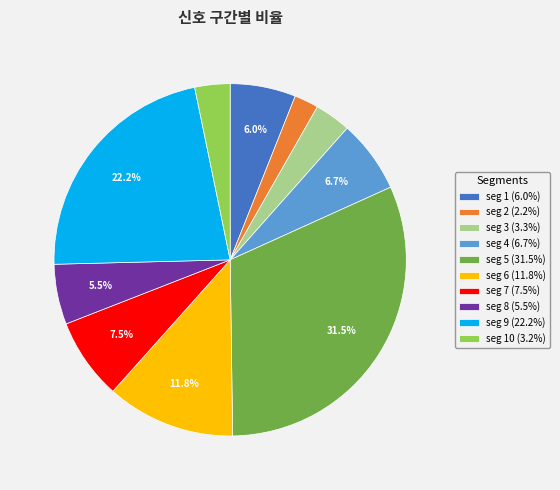

How many segments does this pie chart have?

10